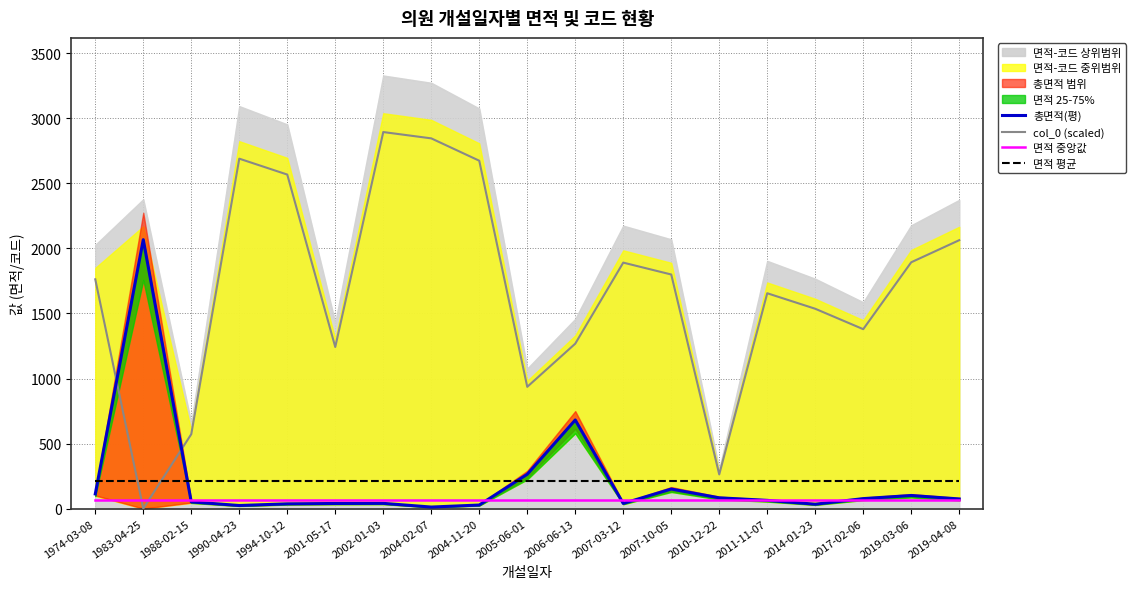

List the series in order of their peak value, lowest first.

면적 중앙값, 면적 평균, 총면적(평), col_0 (scaled)